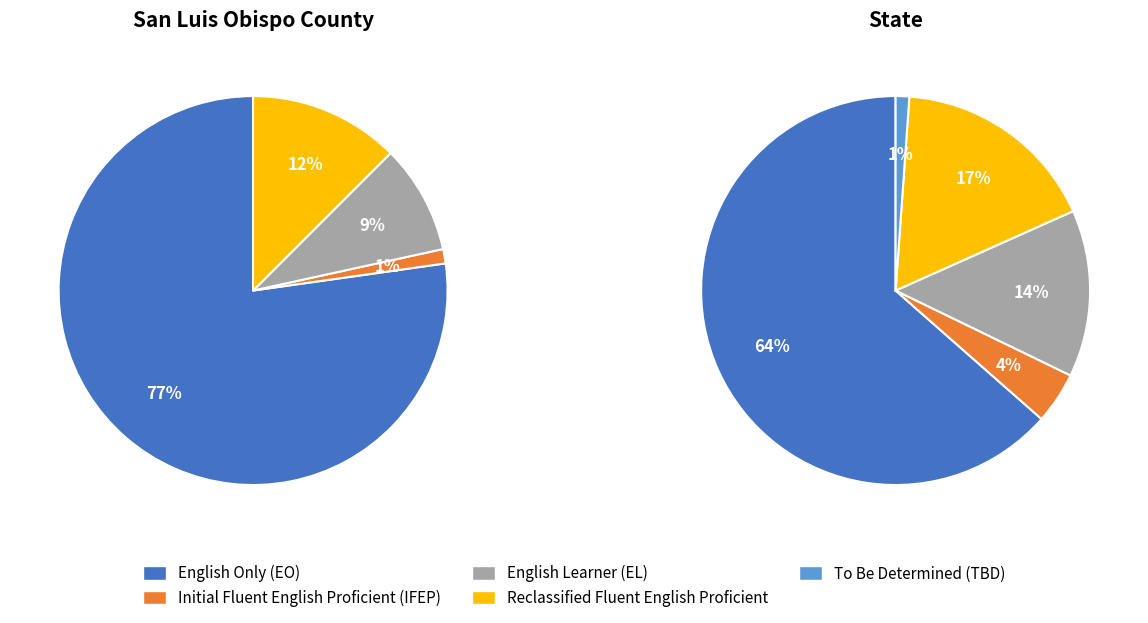

Rank the series at State from lowest to highest value.

To Be Determined (TBD), Initial Fluent English Proficient (IFEP), English Learner (EL), Reclassified Fluent English Proficient, English Only (EO)